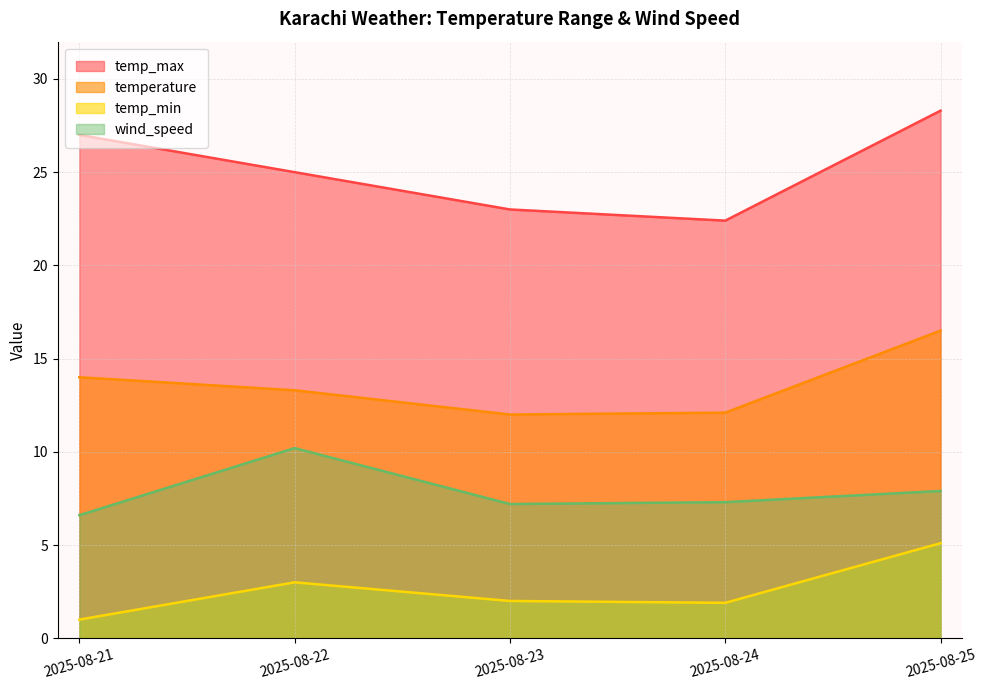

What are all the series names shown in the legend?

temp_max, temperature, temp_min, wind_speed